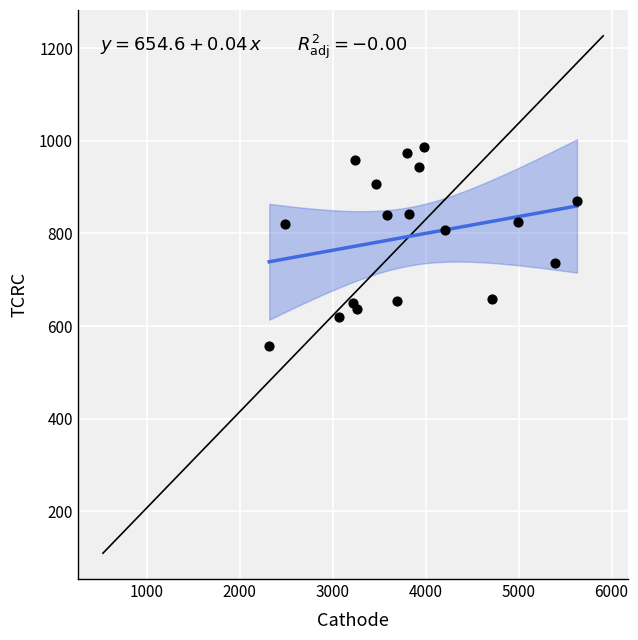

What is the range of Y values (max minus min)?

429.5